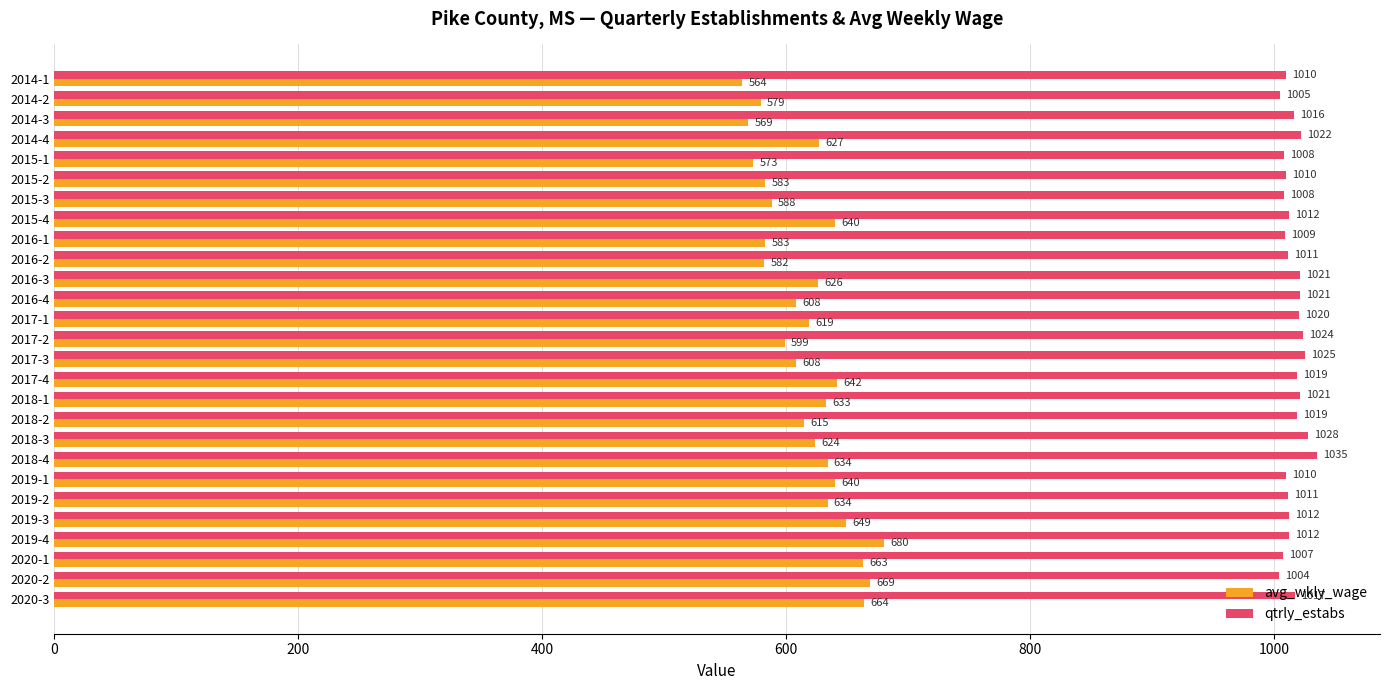

Which label corresponds to the largest value in the chart?

2018-4